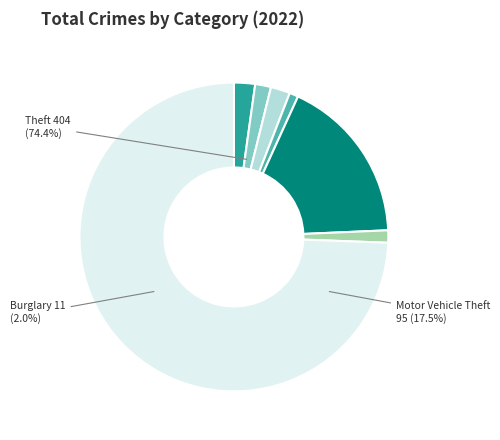

True or false: Criminal Sexual Assault accounts for 11% of the total.

False